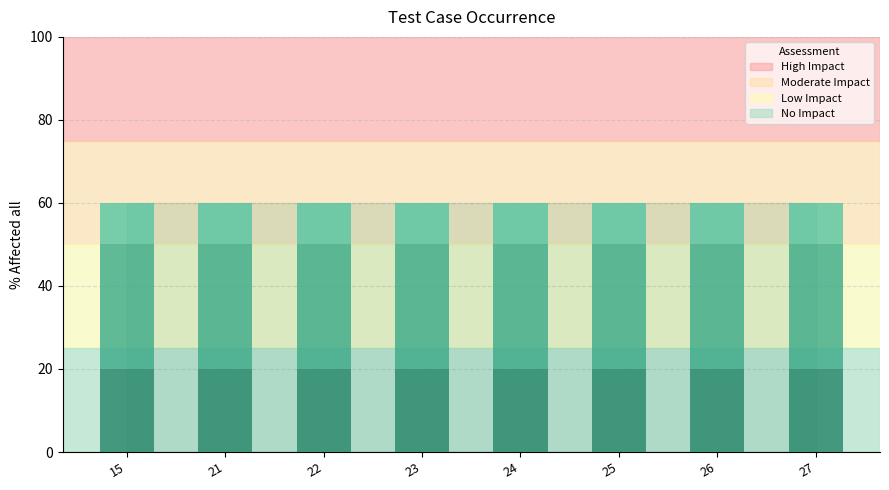

What is the total value across all series at 22?

60